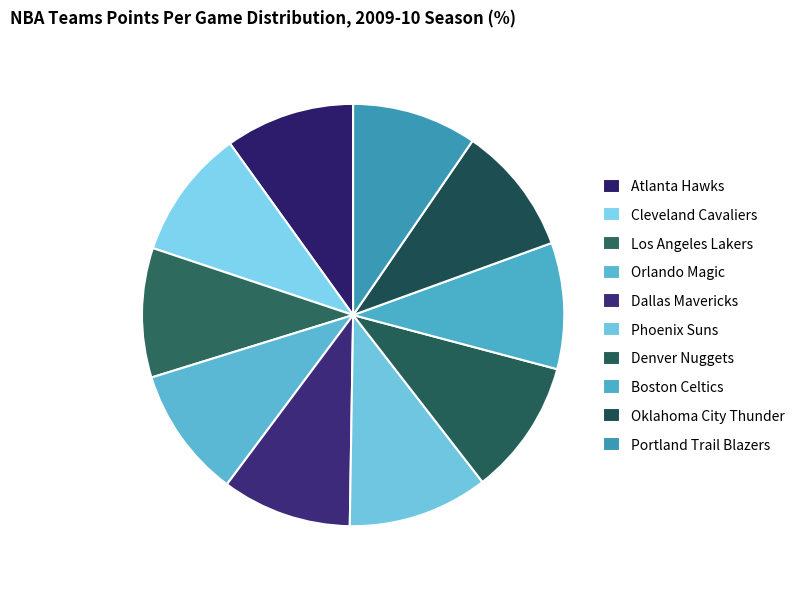

Does Atlanta Hawks represent more than half of the total?

No